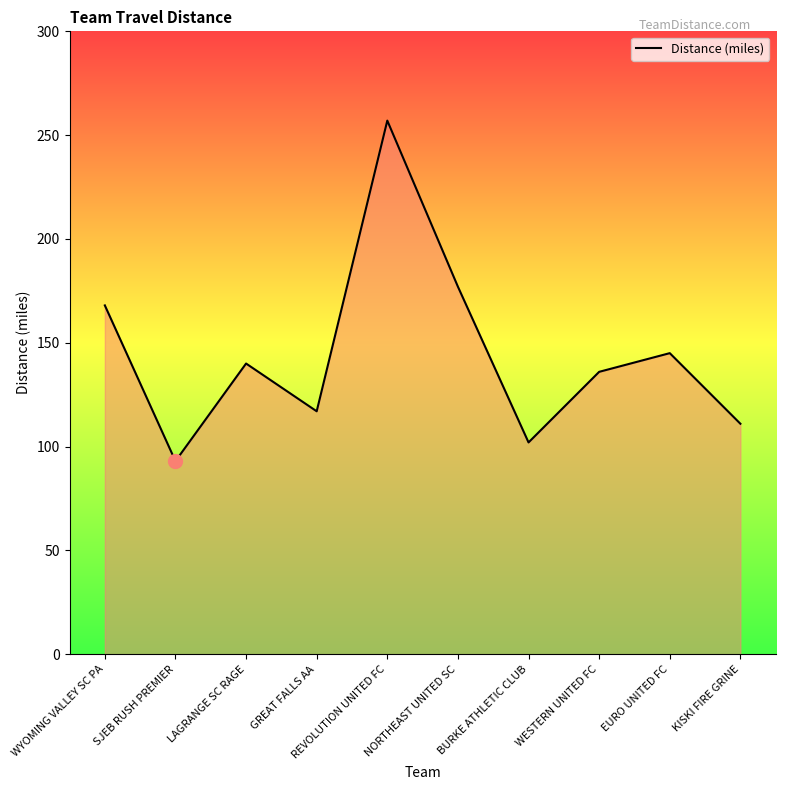

Reading left to right, transcribe all the data shown in this chart.

WYOMING VALLEY SC PA=168	SJEB RUSH PREMIER=93	LAGRANGE SC RAGE=140	GREAT FALLS AA=117	REVOLUTION UNITED FC=257	NORTHEAST UNITED SC=177	BURKE ATHLETIC CLUB=102	WESTERN UNITED FC=136	EURO UNITED FC=145	KISKI FIRE GRINE=111